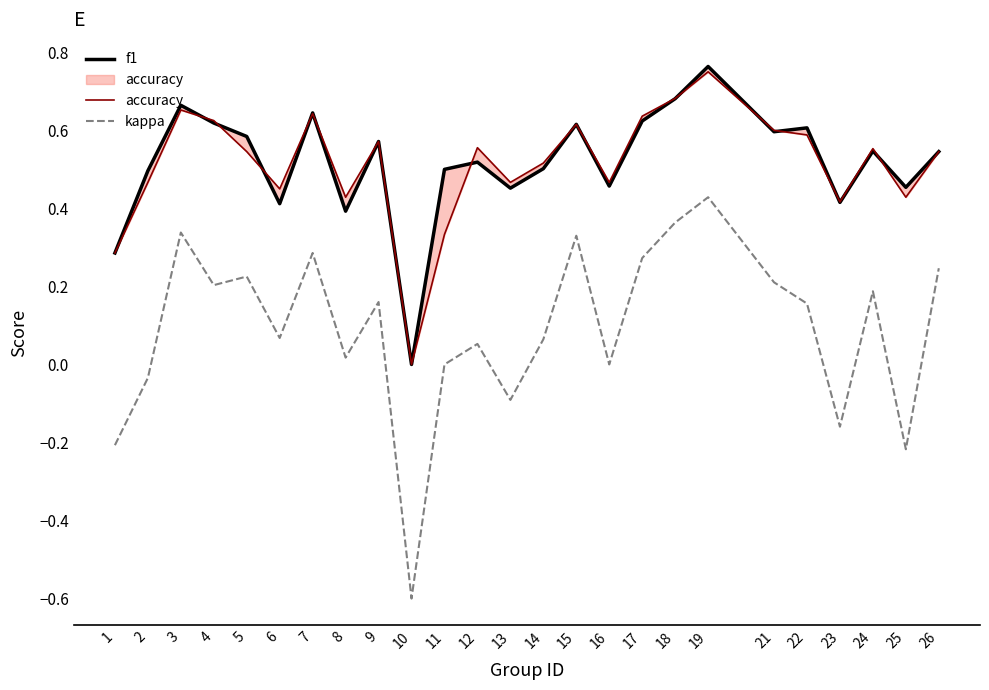

Which series has the largest range (max minus min)?

kappa